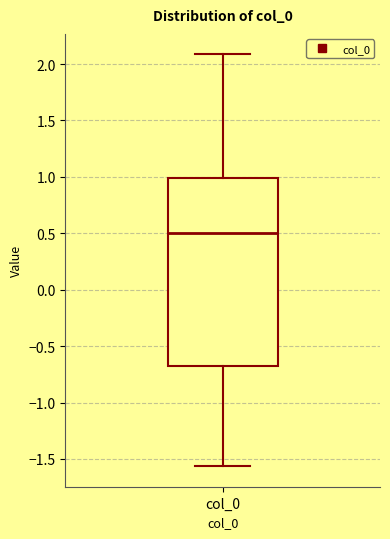

Transcribe this box plot: give where the median line is, the range the box spans, and where the two whiskers end, as read against the y-axis. The values are not printed on the chart, so give them approximately, as read against the axis.

median 0.50, box -0.70 to 1.00, whiskers -1.55 to 2.10